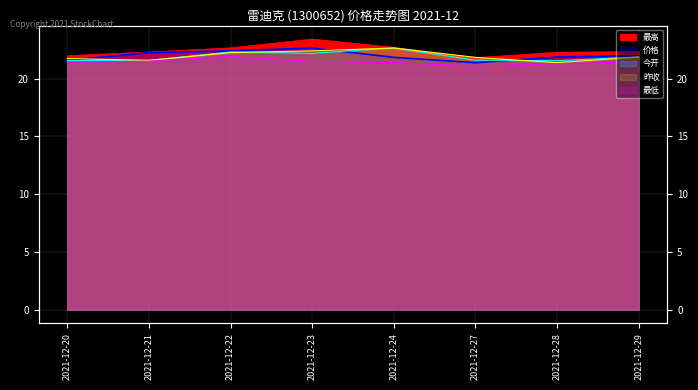

What is the value of the 最高 point at the 7th from the left?

22.3